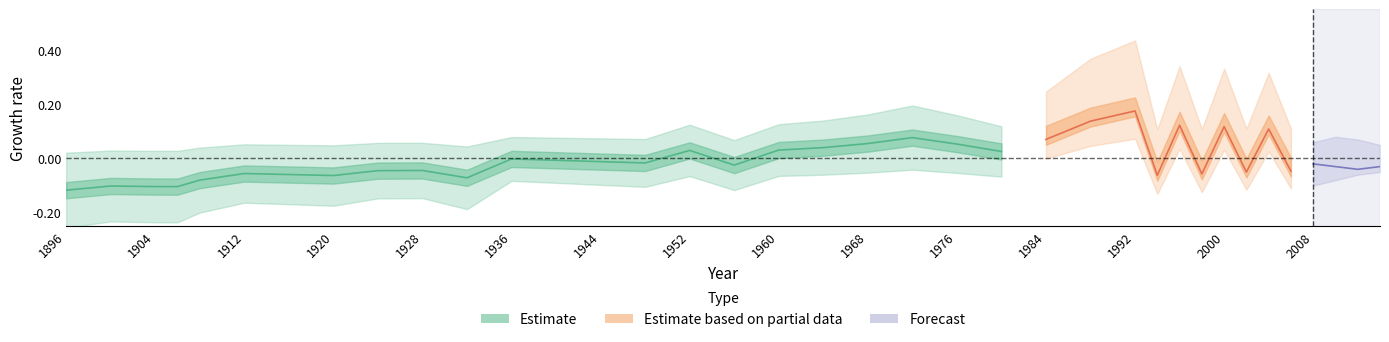

What is the minimum value shown in the chart?

-0.1